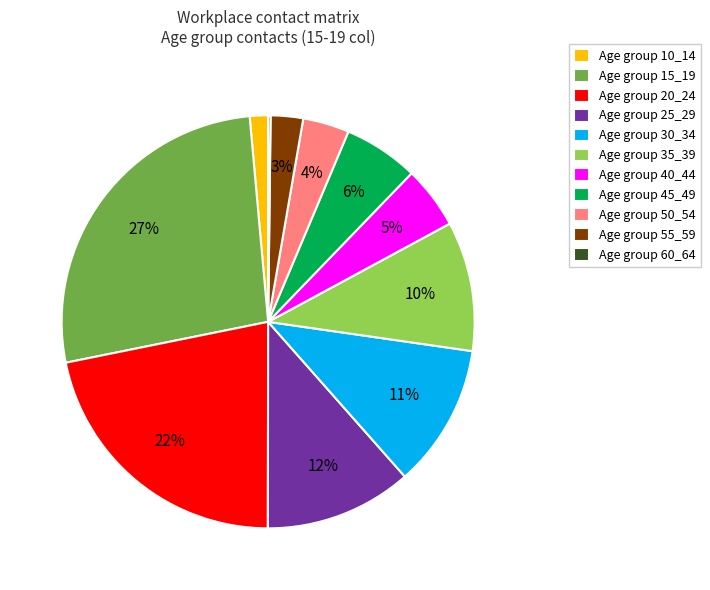

Does any single category account for the majority?

No